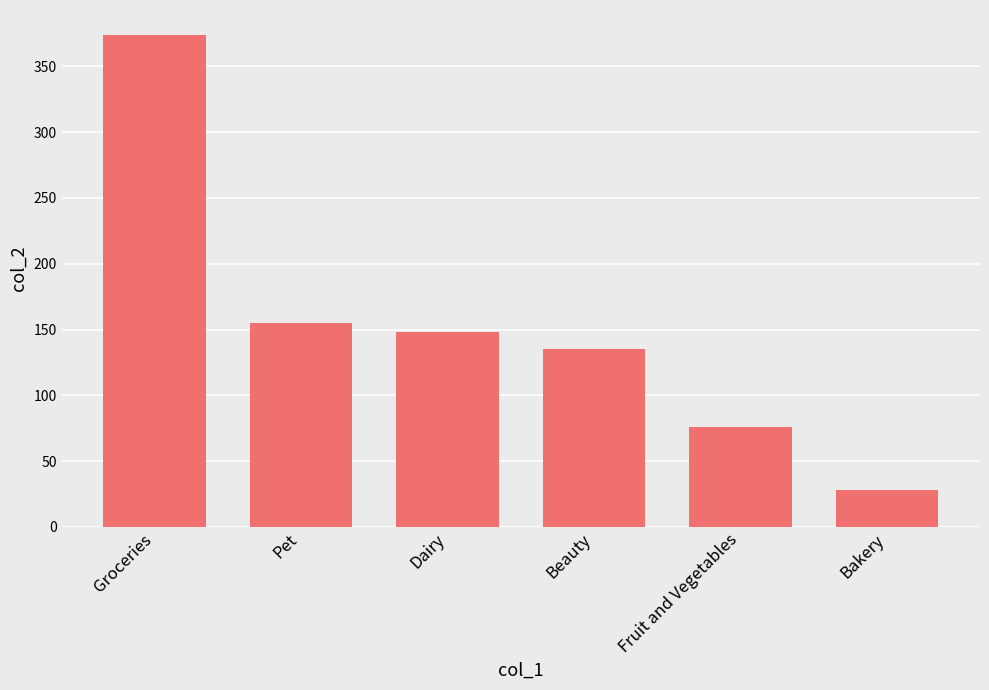

The chart shows a value of 374.1 at Groceries. True or false?

True